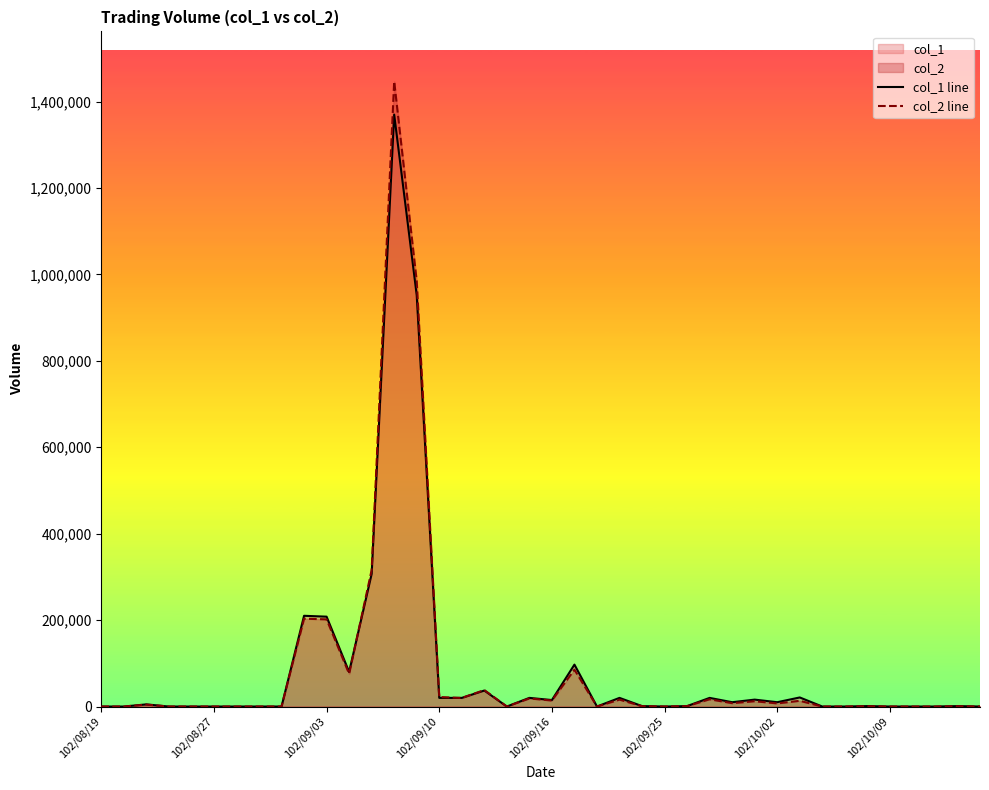

Which series has the widest spread of values?

col_2 line